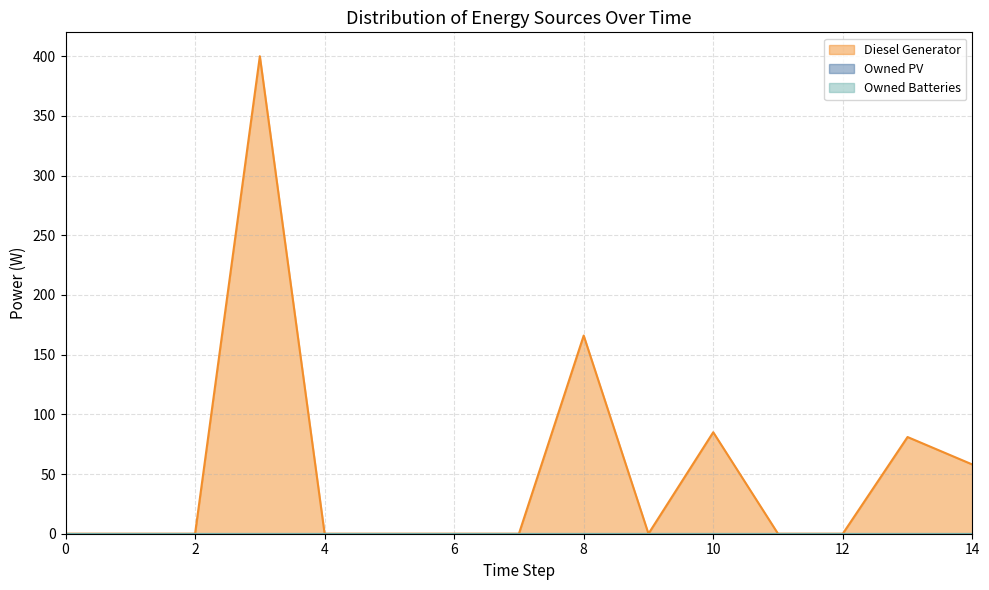

Reading right to left, transcribe all the data shown in this chart.

Diesel Generator: 58	81	0	0	85	0	166	0	0	0	0	400	0	0	0
Owned PV: 0	0	0	0	0	0	0	0	0	0	0	0	0	0	0
Owned Batteries: 0	0	0	0	0	0	0	0	0	0	0	0	0	0	0